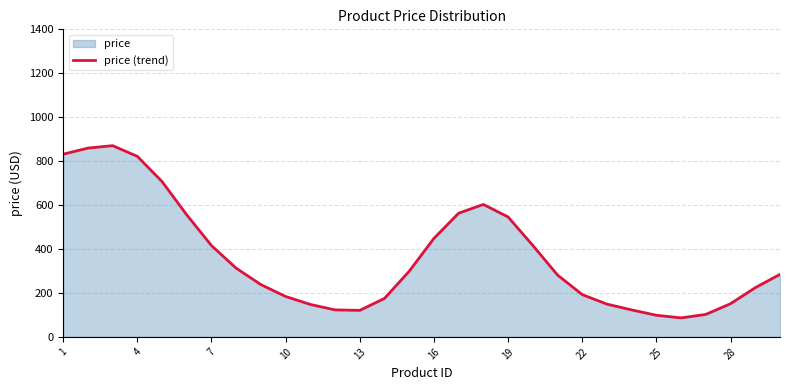

What is the smallest value displayed?

86.4